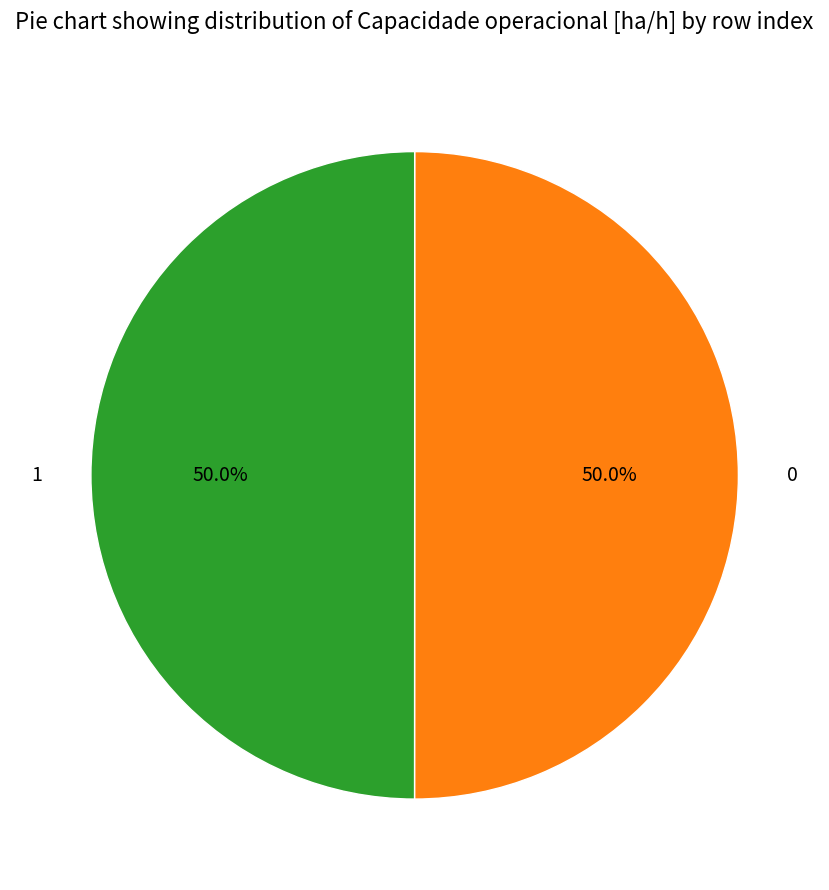

Is the sum of 1 and 0 greater than half?

Yes